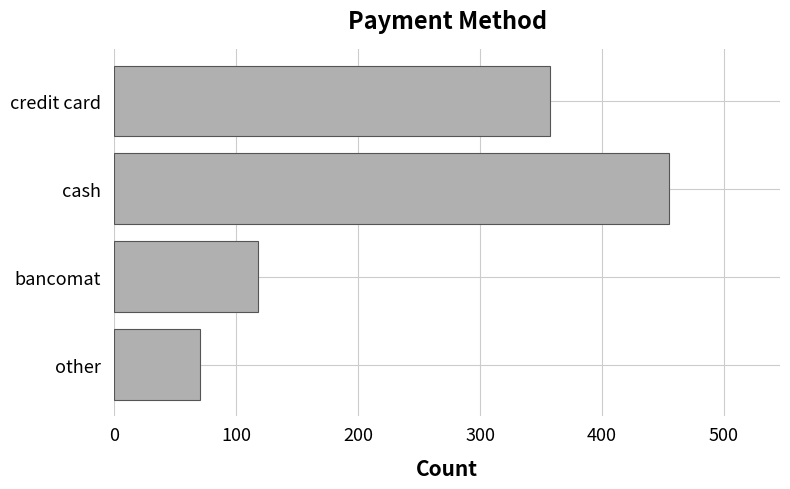

What is the difference between the maximum and minimum values?

385